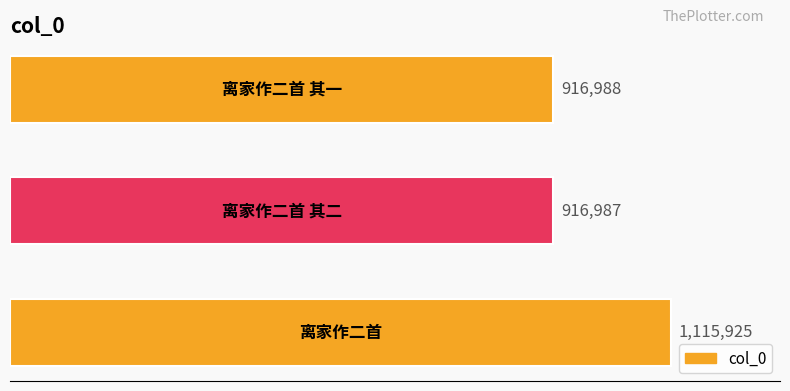

Are the bars horizontal?

Yes